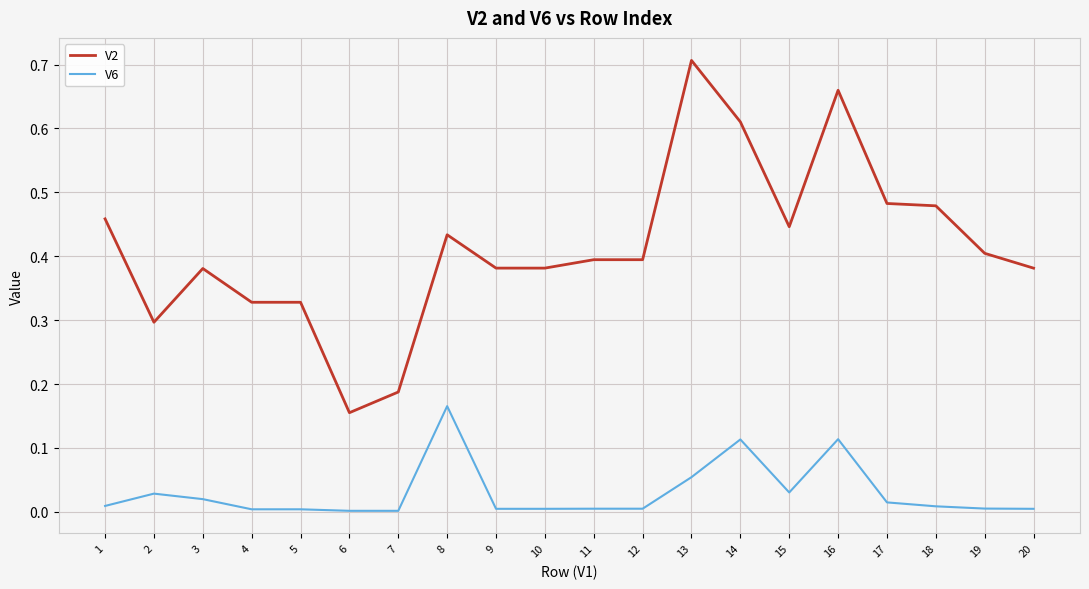

At which label does V2 reach its peak?

13